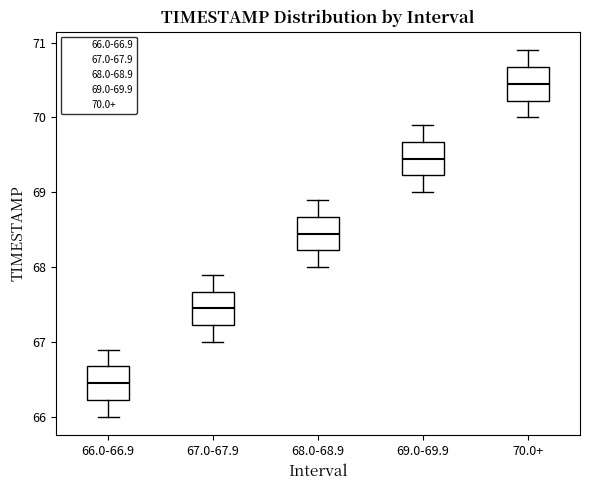

Where is the lower edge of the box for 68.0-68.9 on the y-axis? The values are not printed on the chart, so give them approximately, as read against the axis.

68.2